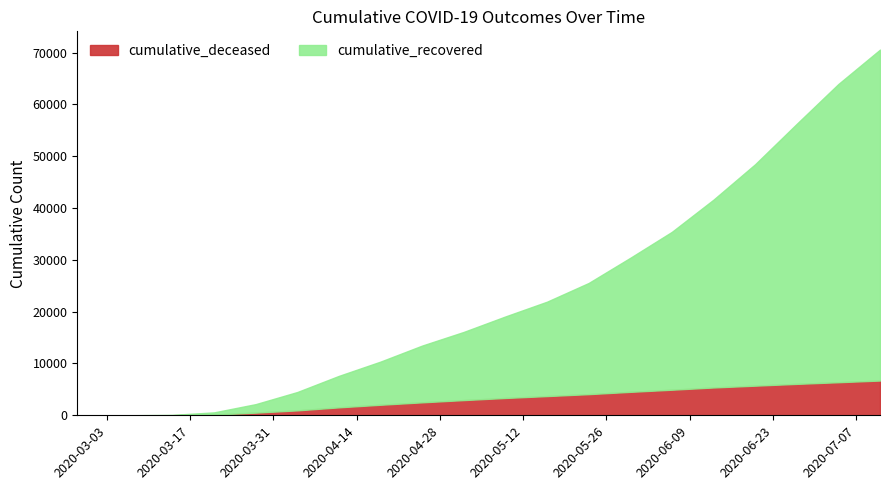

Reading left to right, what are all the values shown in this chart?

cumulative_recovered: 3	10	63	423	1635	3540	6072	8326	10950	13155	15729	18213	21450	25864	30463	36245	42727	50180	57547	63853
cumulative_deceased: 0	1	20	141	519	952	1536	2037	2503	2937	3346	3710	4082	4525	4938	5370	5720	6065	6383	6709